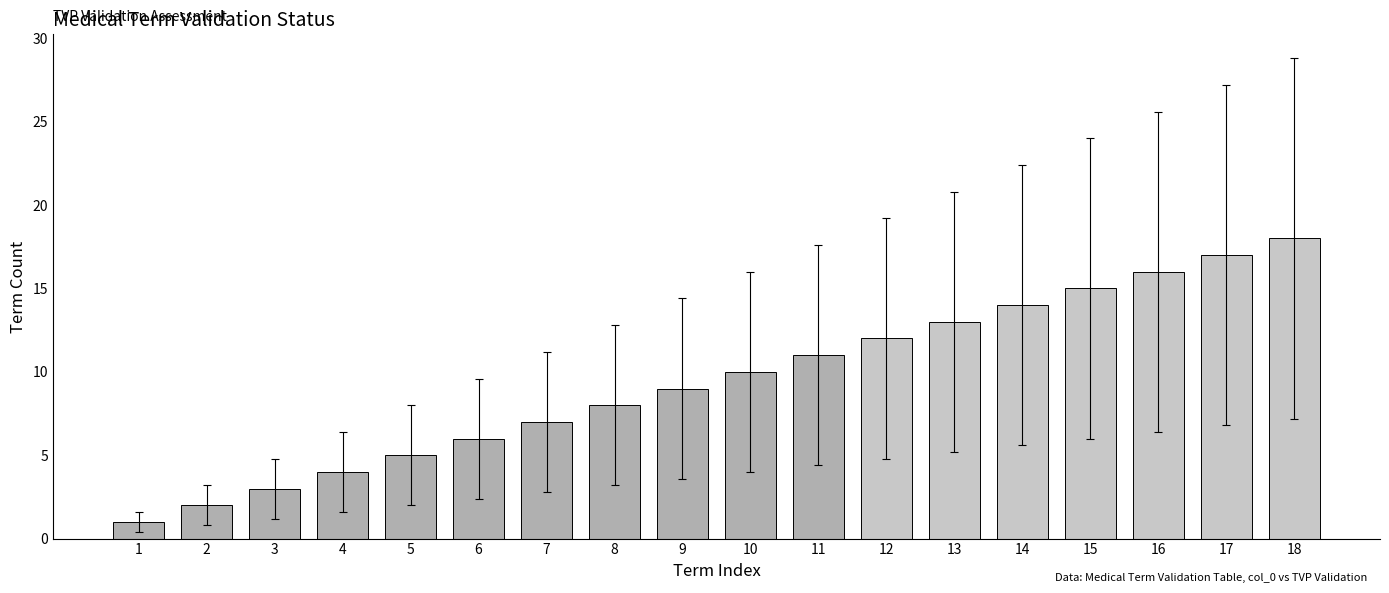

Reading left to right, transcribe all the data shown in this chart.

1	2	3	4	5	6	7	8	9	10	11	12	13	14	15	16	17	18